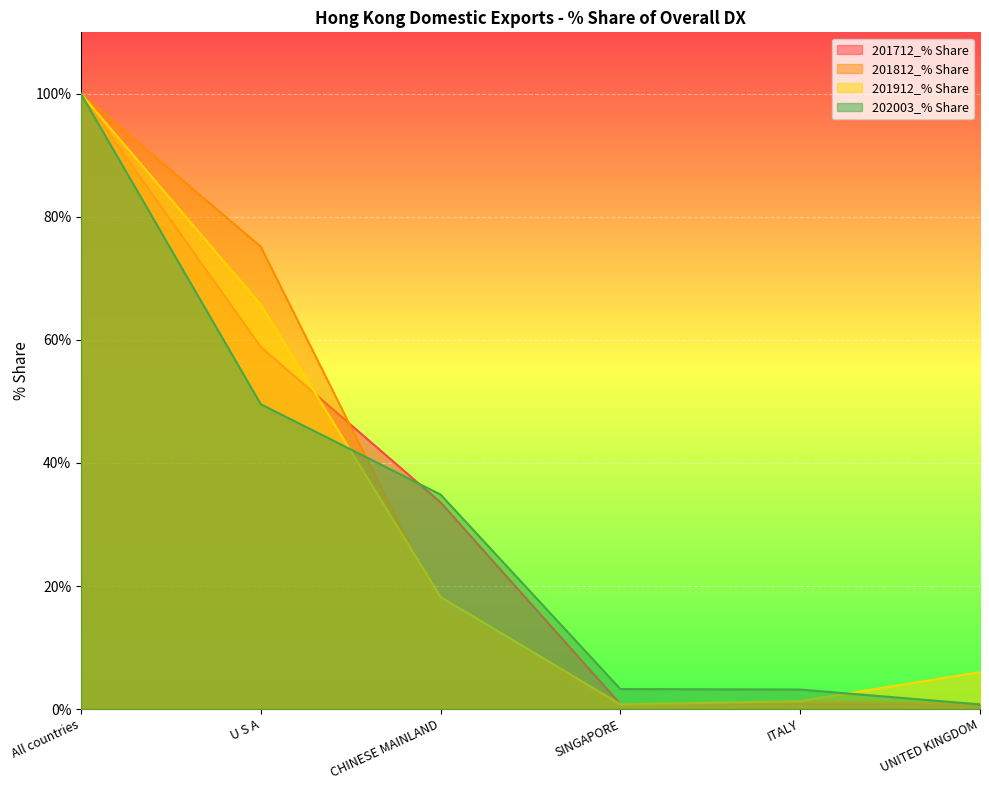

What is the value of the 201812_% Share point at the 1st from the left?

100.0